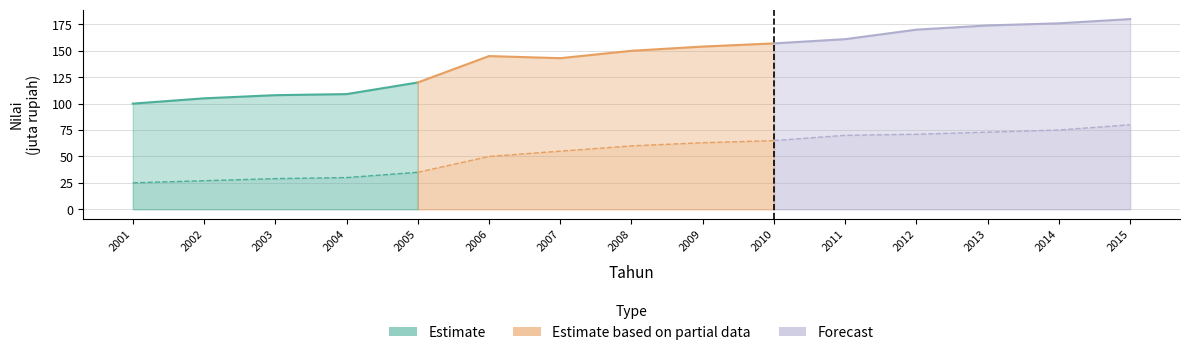

True or false: Penjualan (juta rupiah) and Promosi (juta rupiah) intersect in this chart.

False